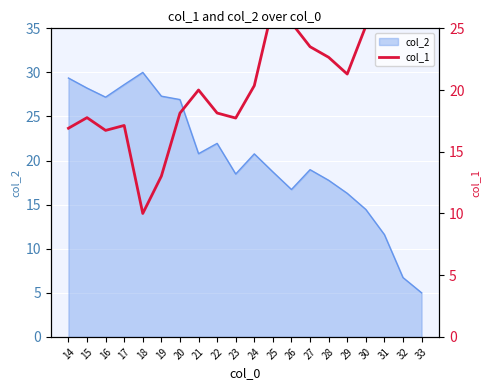

Where is the first local maximum?

15